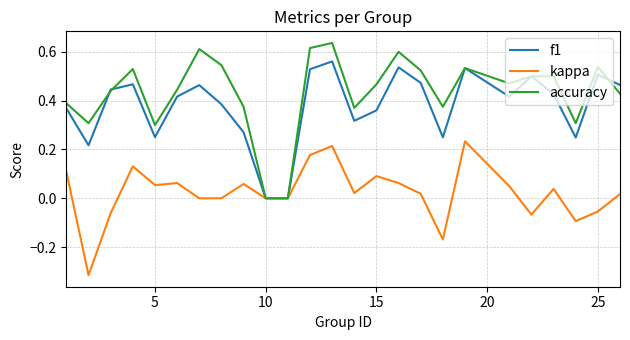

What is the sum of all f1 values?

9.4